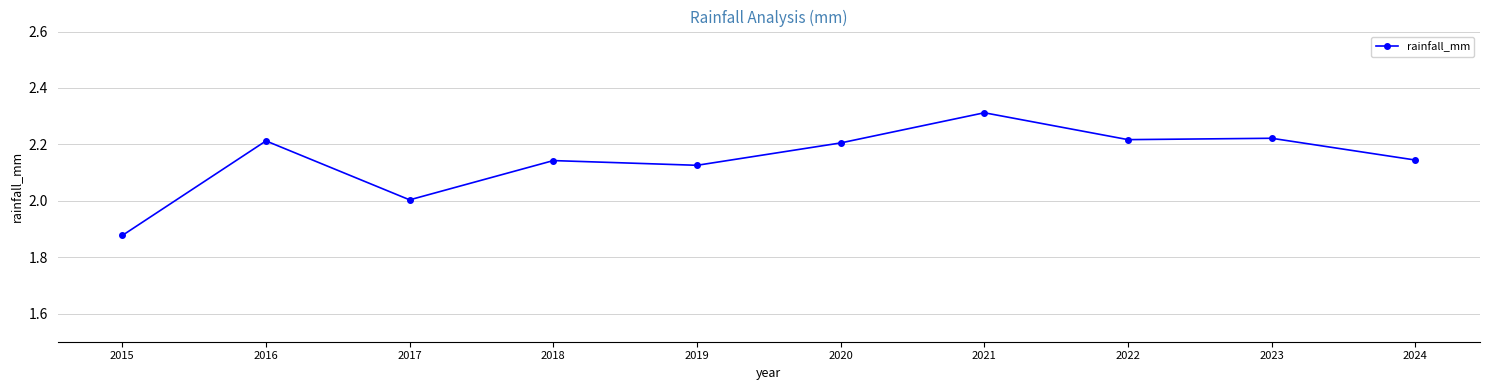

Where is the first local maximum?

2016